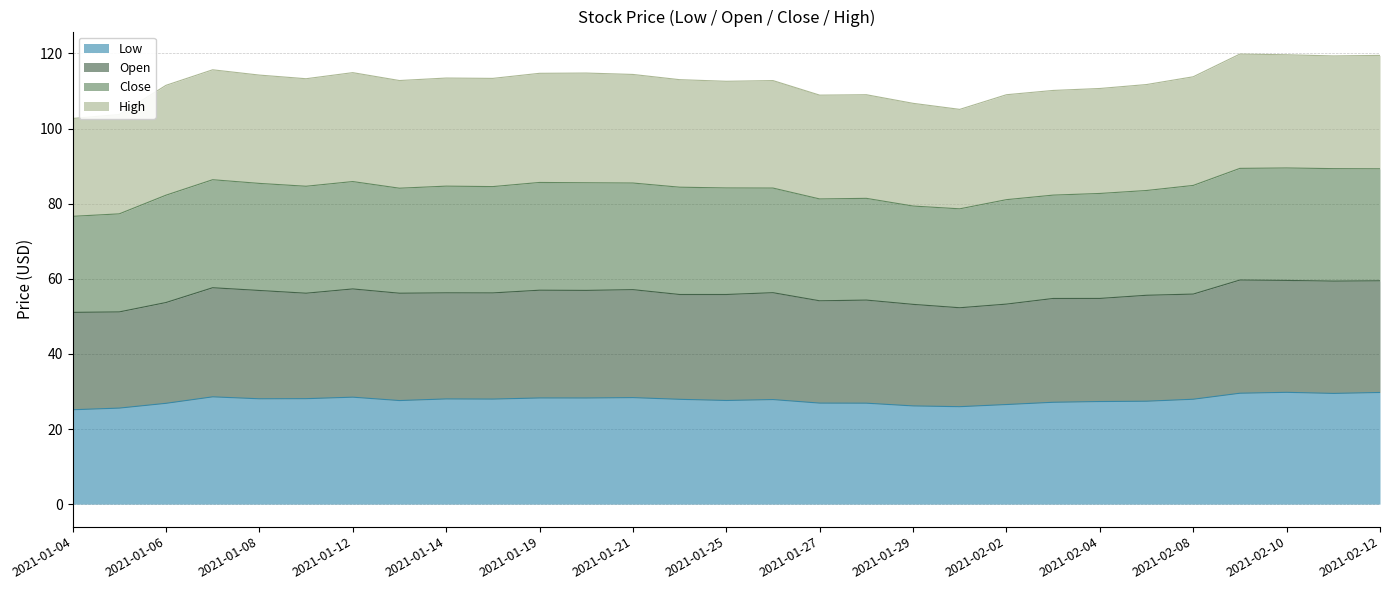

Between 2021-01-22 and 2021-02-03, which is larger?

2021-01-22